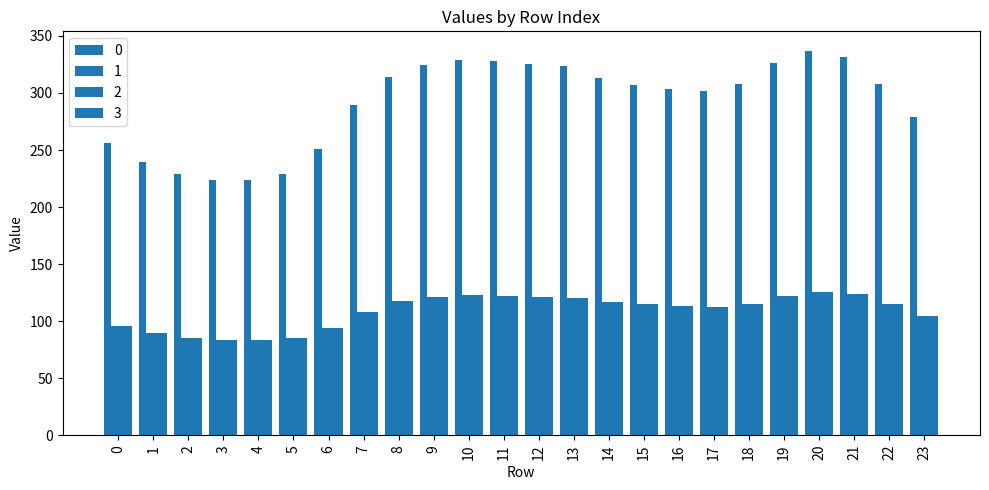

How many bars are there in total?

96